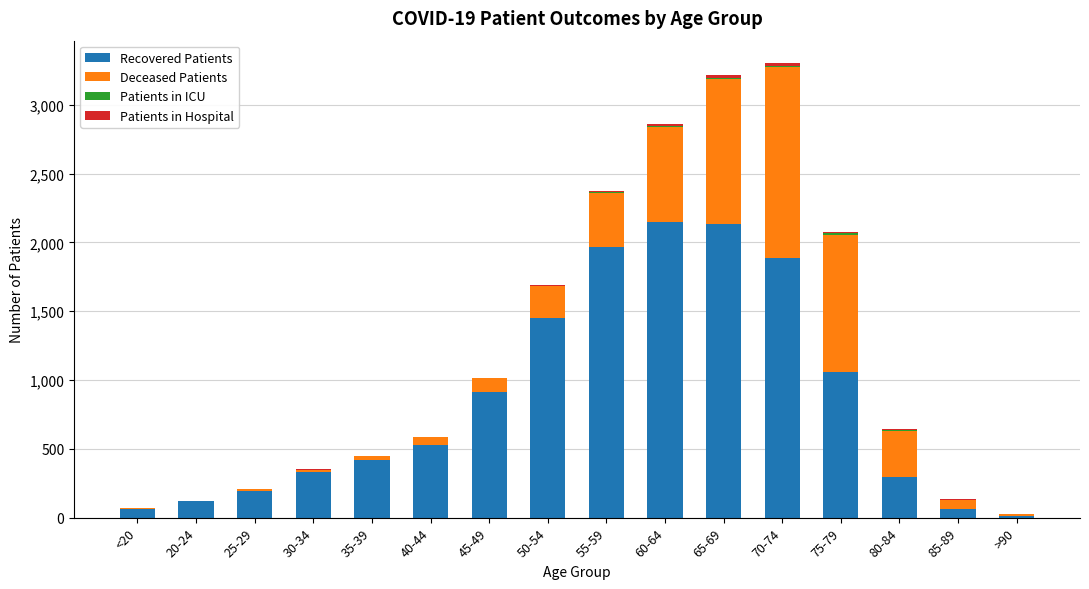

The value of Recovered Patients at 50-54 is 1453. True or false?

True